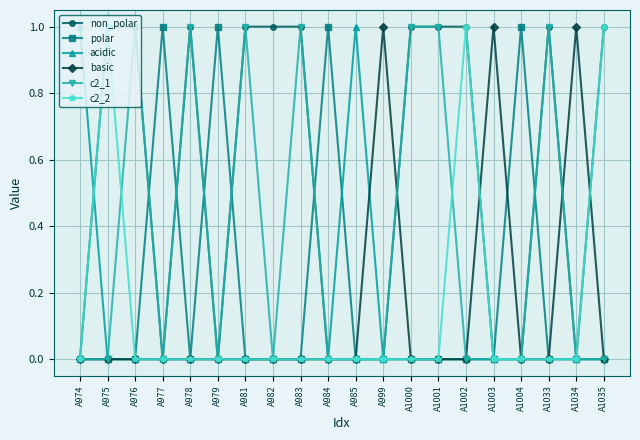

What is the value of the non_polar point at the 7th from the left?

1